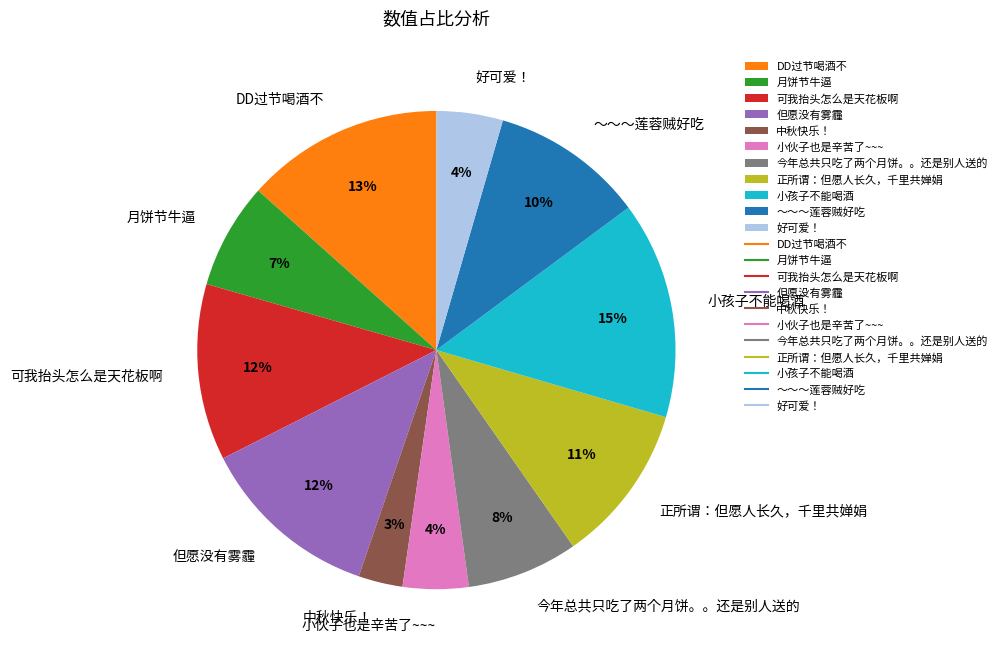

Is the sum of 可我抬头怎么是天花板啊 and ～～～莲蓉贼好吃 greater than half?

No